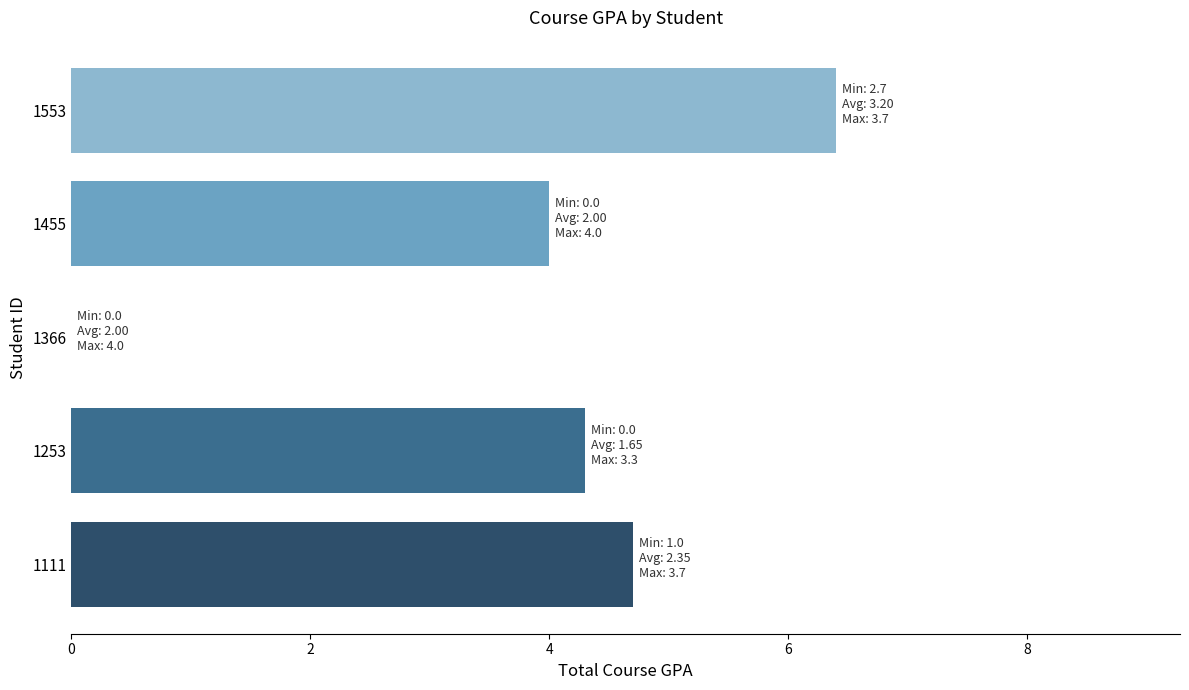

Count the number of categories in the chart.

5